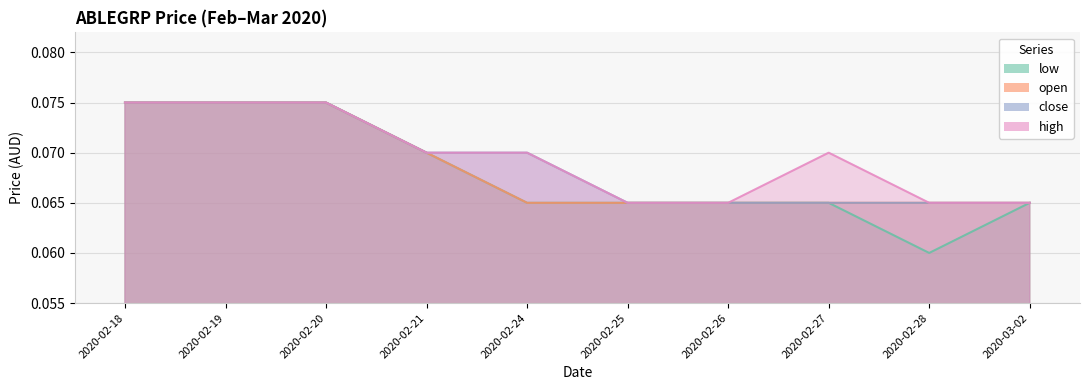

Between 2020-03-02 and 2020-02-25, which is larger?

2020-03-02